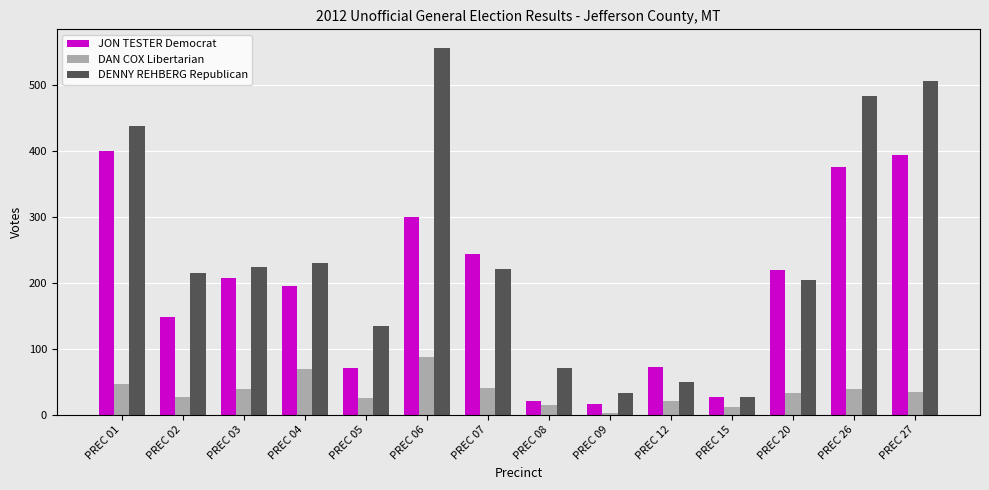

The value of JON TESTER Democrat at PREC 27 is 709. True or false?

False